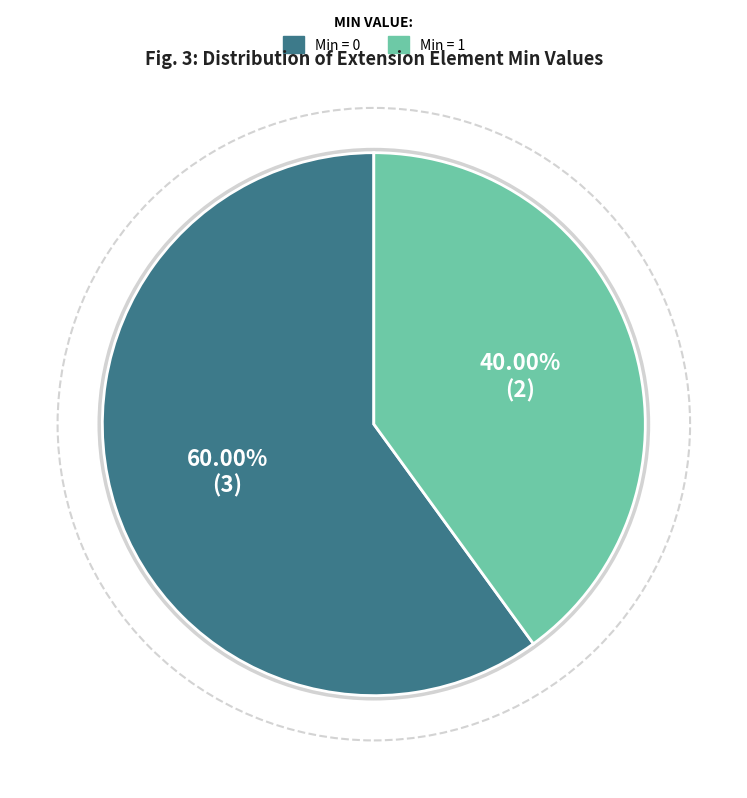

Which slice is the smallest?

Min = 1